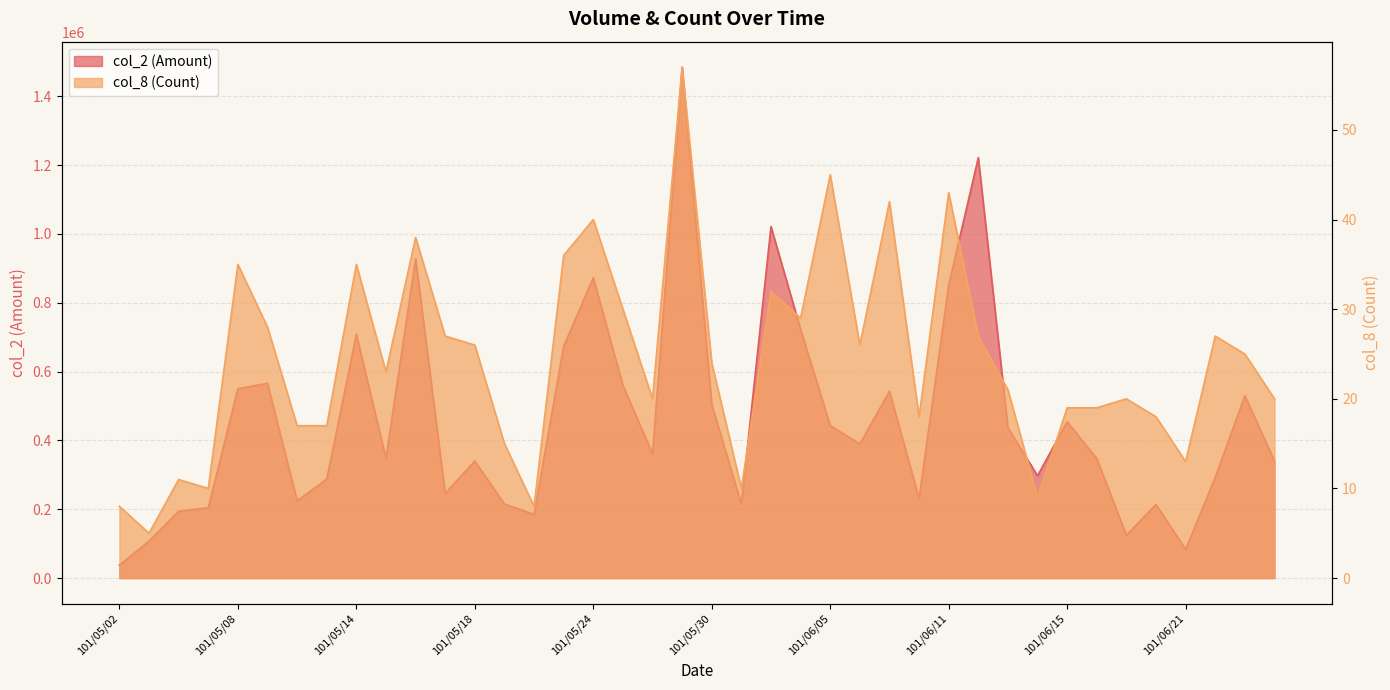

What is the difference between the maximum and minimum values in the col_2 series?

1446870